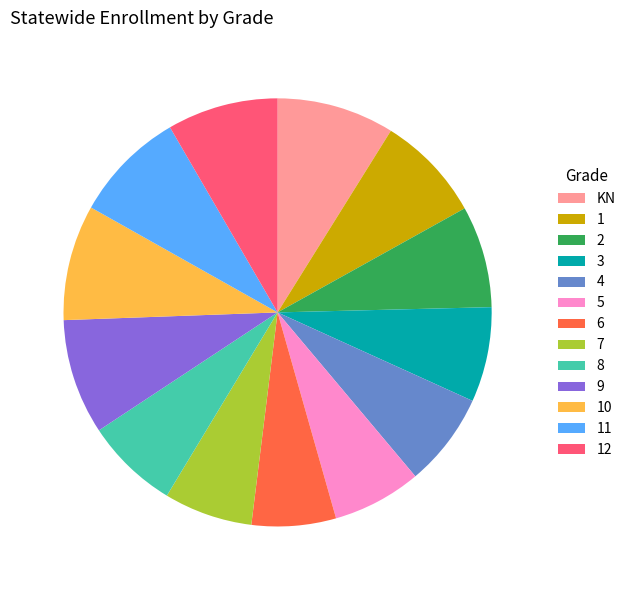

Is there a majority slice in this chart?

No